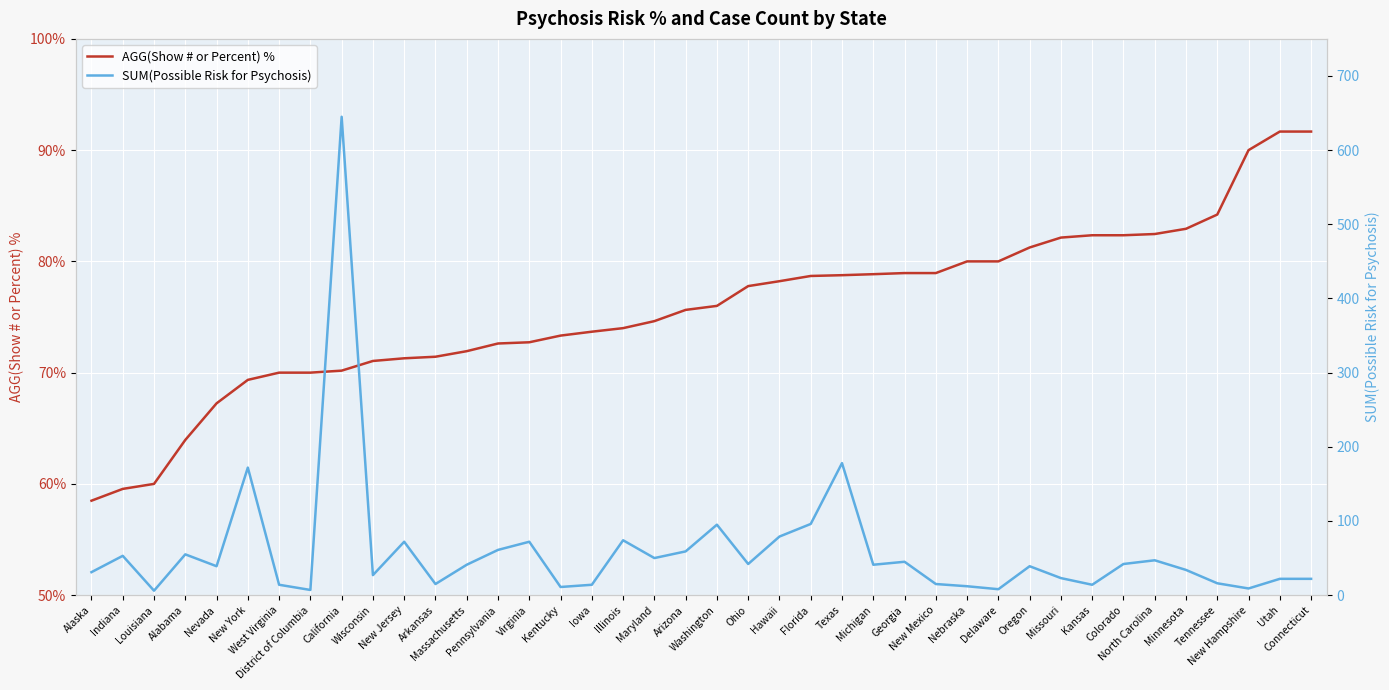

Is the value of AGG(Show # or Percent) % at Missouri greater than the value of SUM(Possible Risk for Psychosis) at Kansas?

Yes